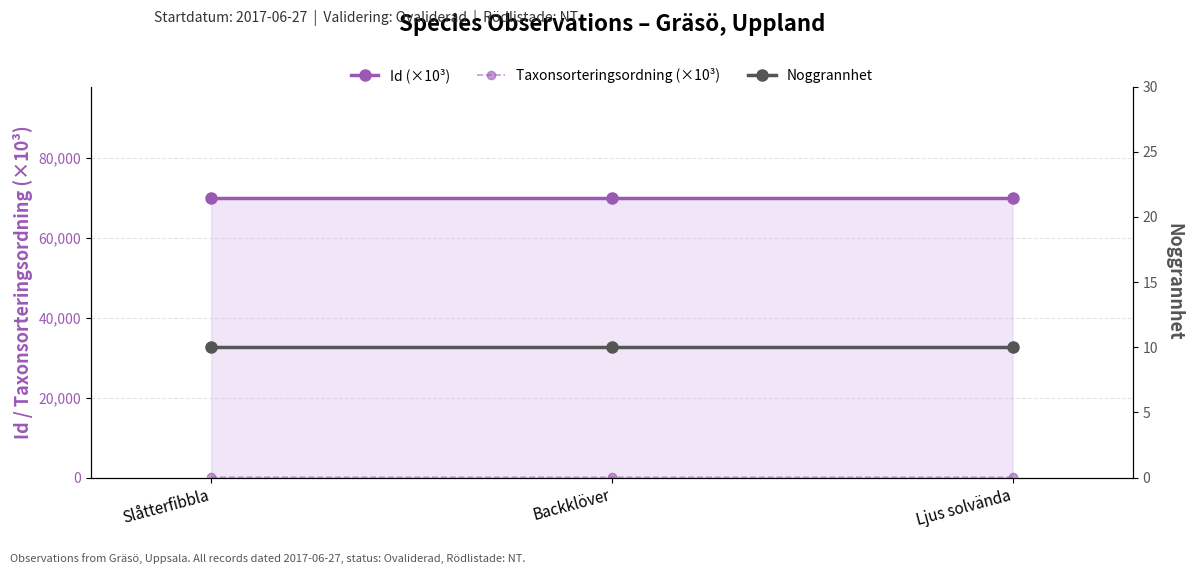

What is the difference between the Taxonsorteringsordning (×10³) values at Slåtterfibbla and Backklöver?

7.1